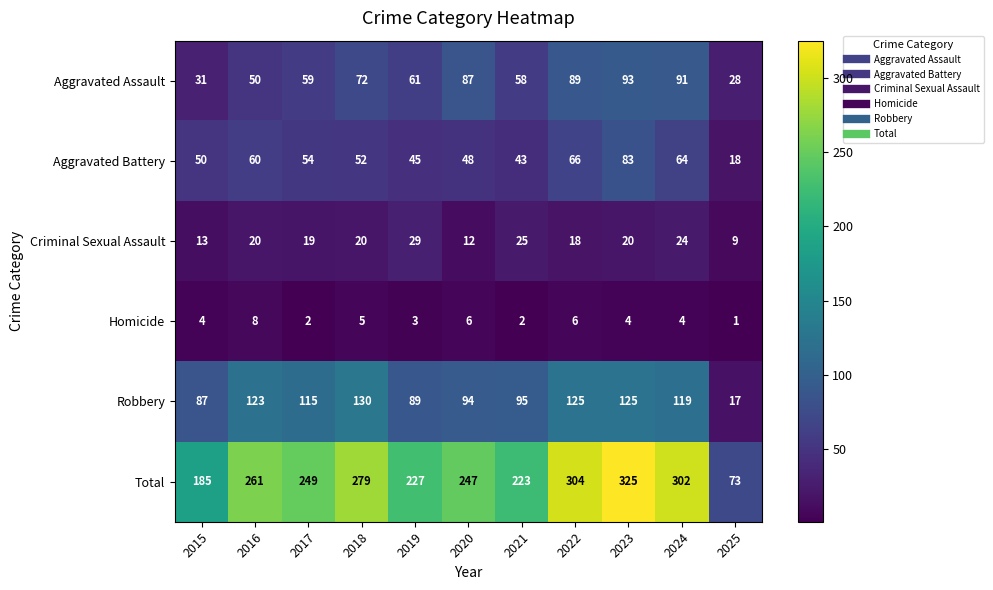

At which label does Aggravated Battery first exceed 52?

2016